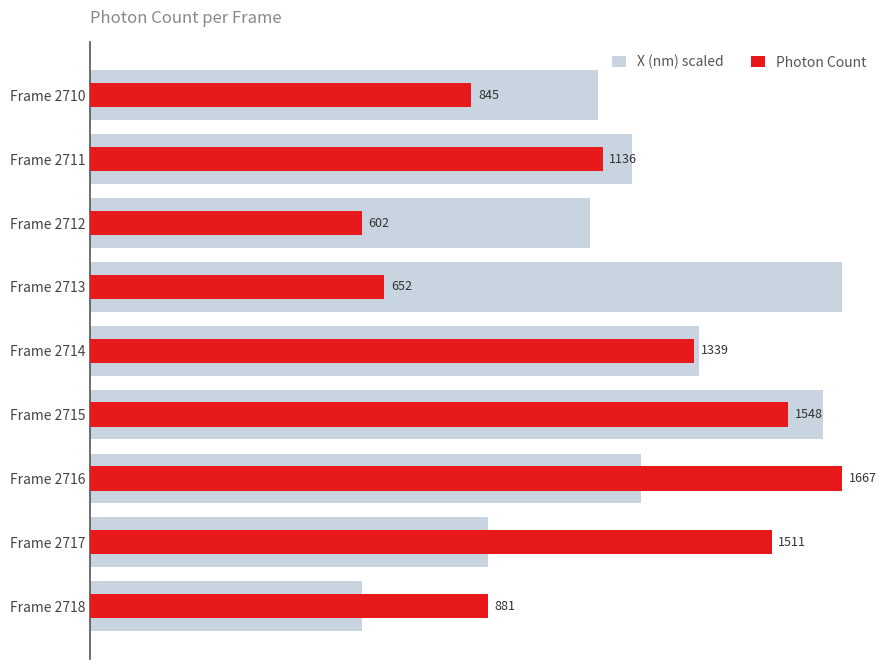

What are all the series names shown in the legend?

X (nm) scaled, Photon Count